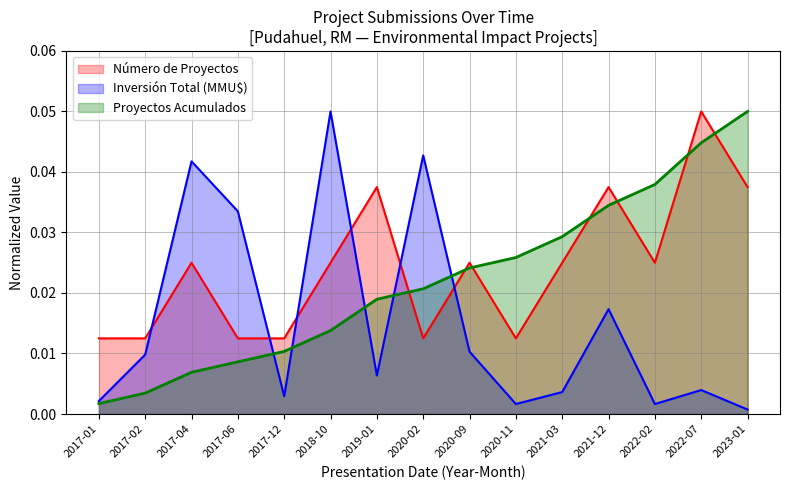

What is the sum of the Proyectos Acumulados values at 2022-02 and 2023-01?

0.1